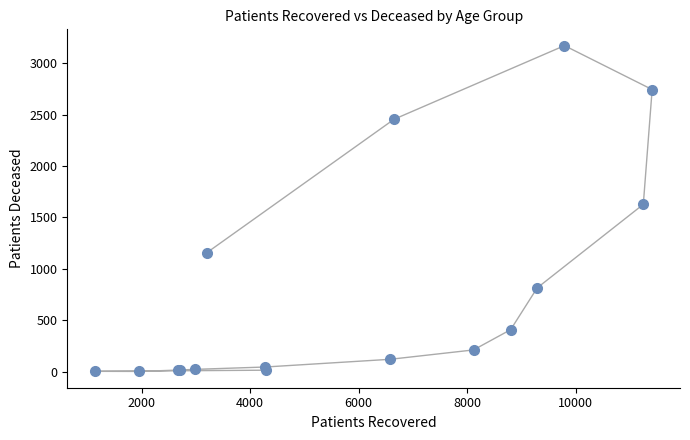

What Y value in the scatter plot is closest to 1586?

1627